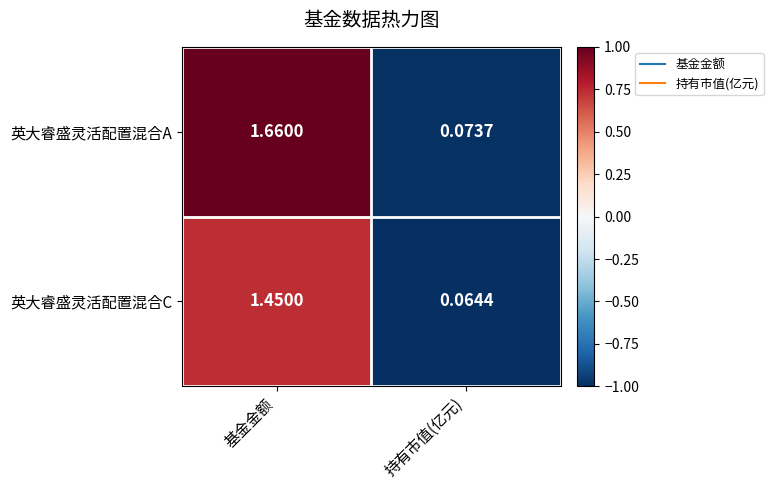

Is the value of 英大睿盛灵活配置混合C at 基金金额 greater than the value of 英大睿盛灵活配置混合A at 持有市值(亿元)?

Yes